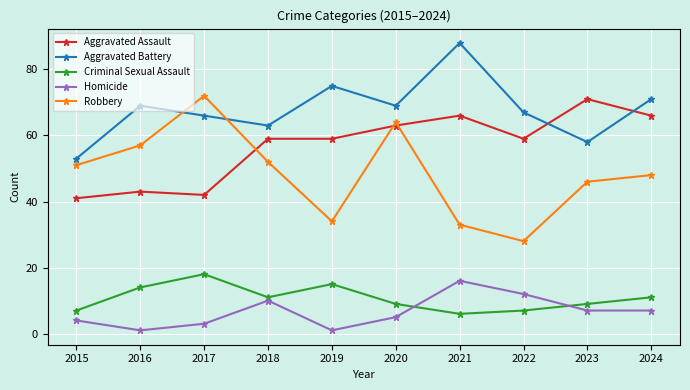

Is it true that Aggravated Assault equals 30 at 2022?

False